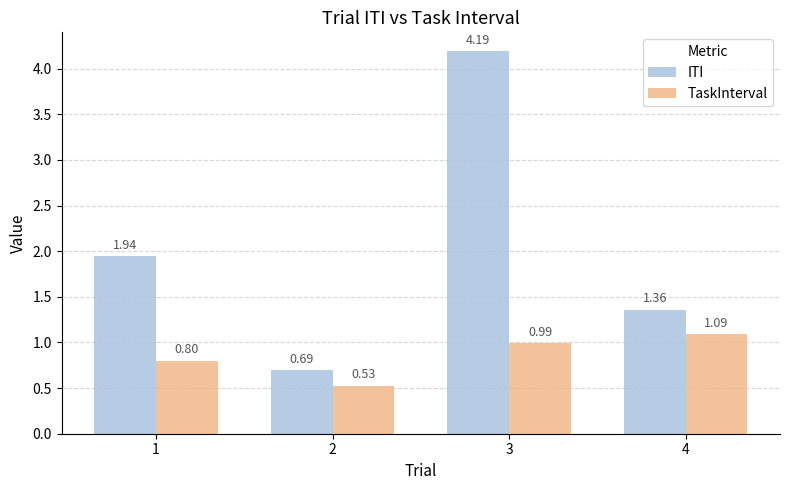

Which series changed the most between 2 and 3?

ITI